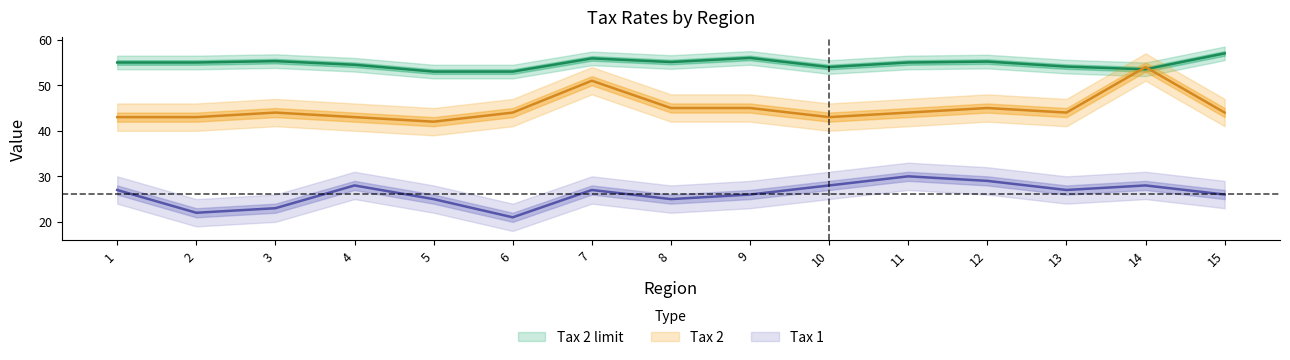

Which category has the highest value in the Tax 1 series?

11